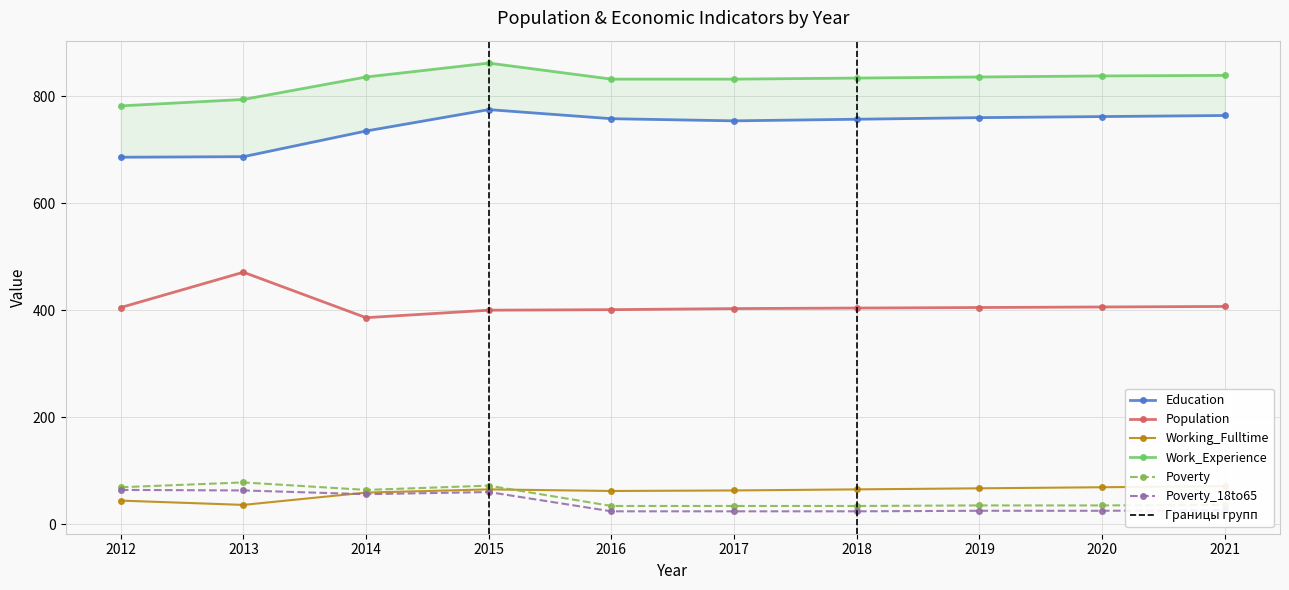

At how many categories does at least one series exceed 224?

10